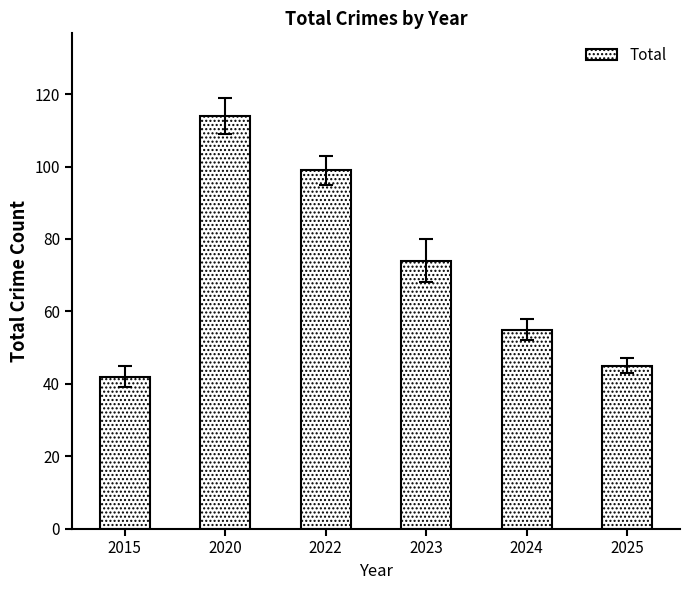

Reading left to right, transcribe all the data shown in this chart.

42	114	99	74	55	45